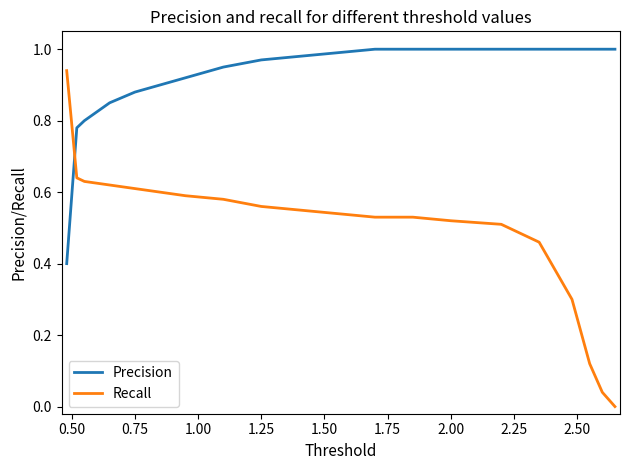

Rank the series by their average value, from lowest to highest.

Recall, Precision